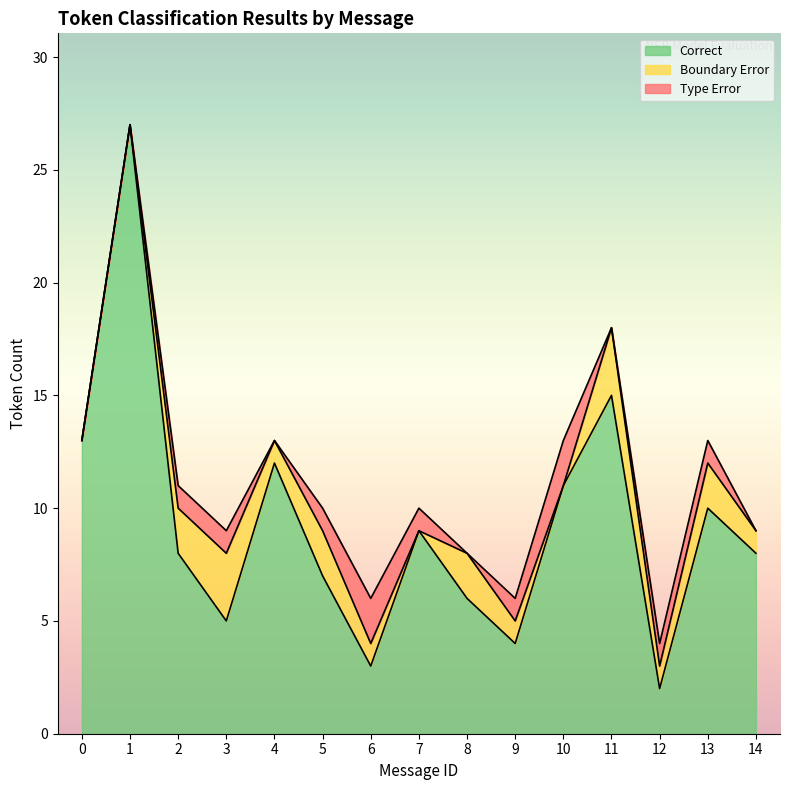

At which category is the sum across all series the highest?

1